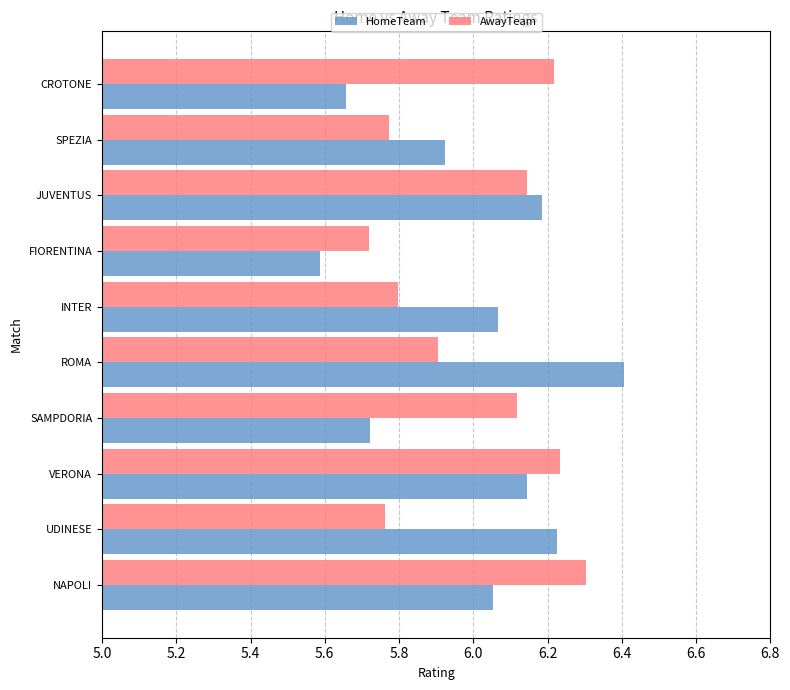

Which series has the largest range (max minus min)?

HomeTeam